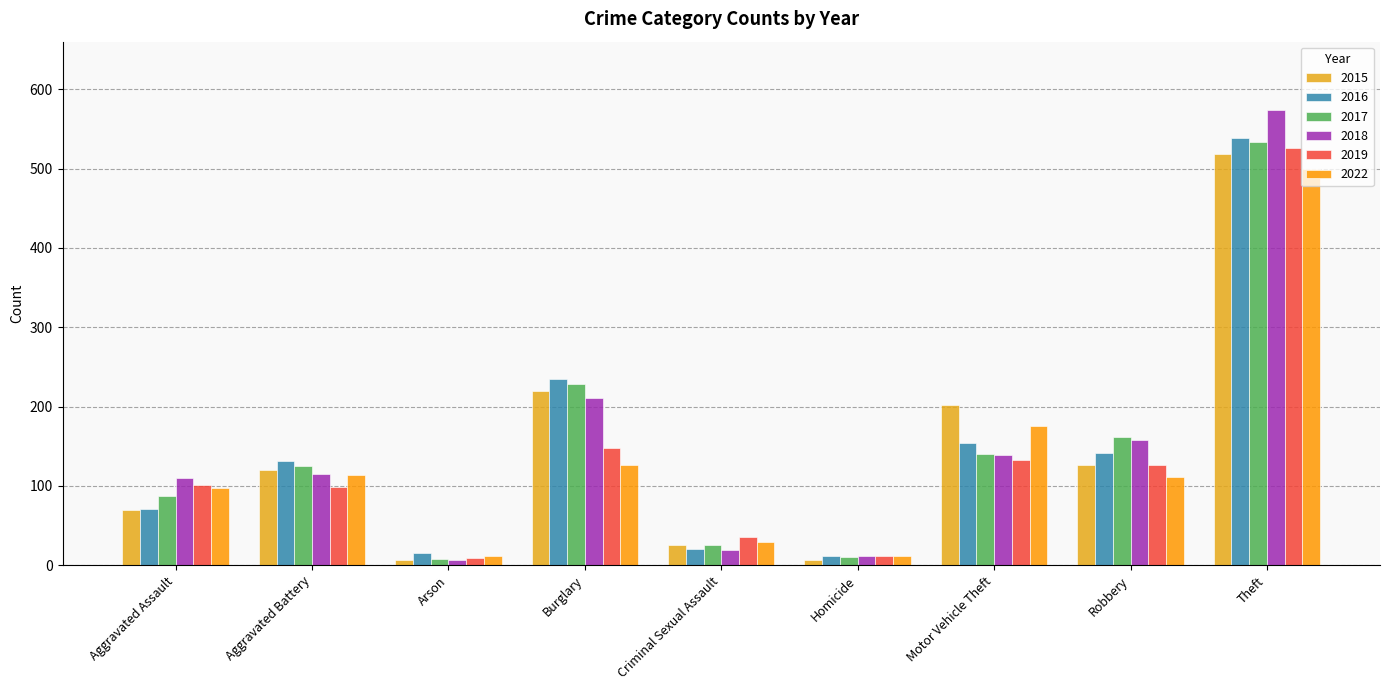

Which category has the lowest value in the 2019 series?

Arson